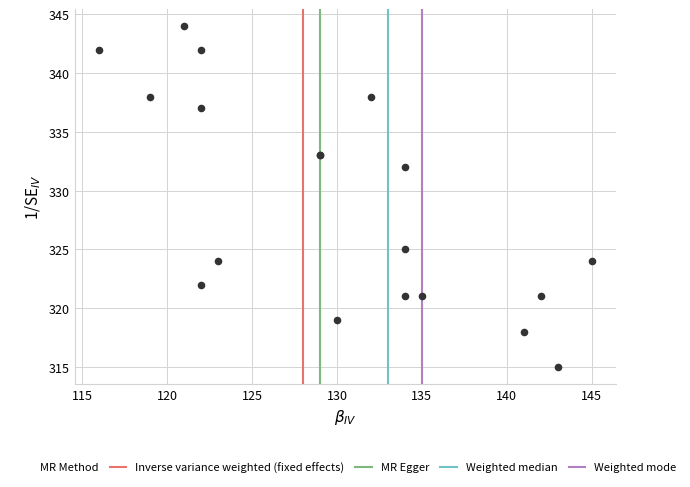

What Y value in the scatter plot is closest to 329?

332